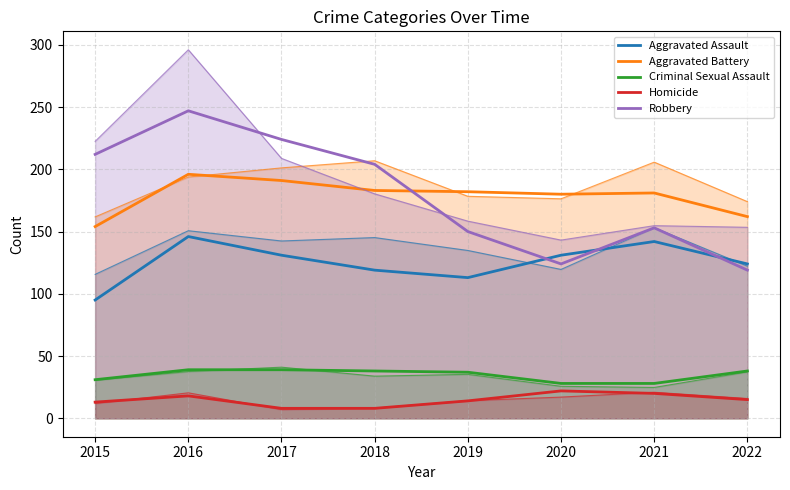

What is the greatest value displayed?

247